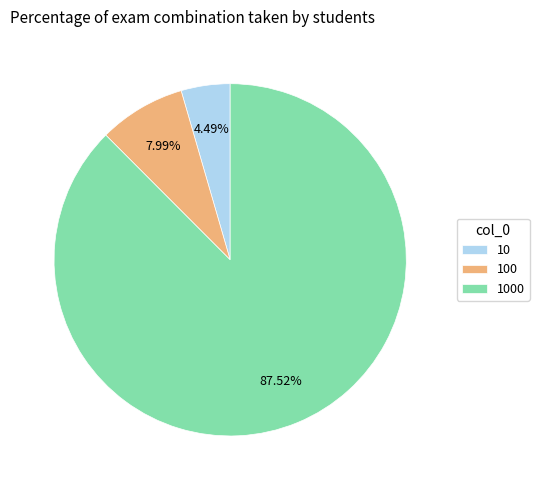

What is the smallest slice in the pie chart?

10